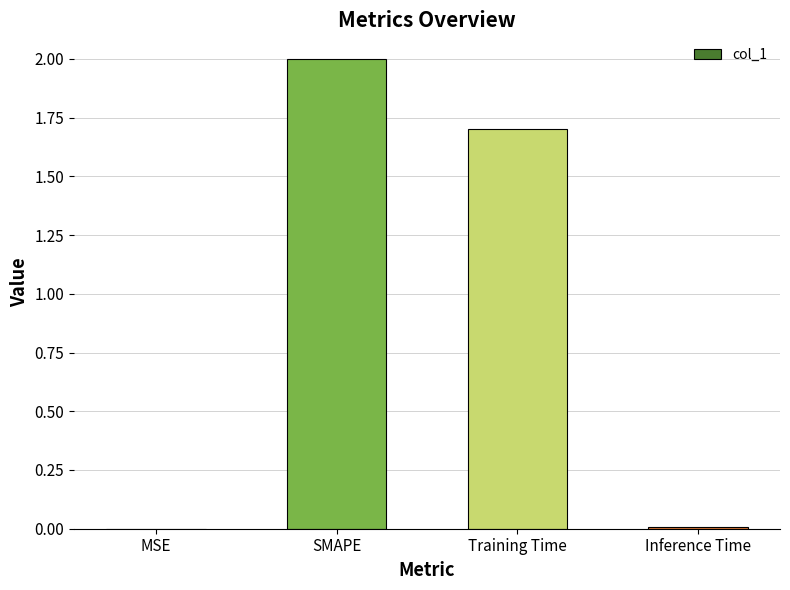

What is the sum of all values?

3.7